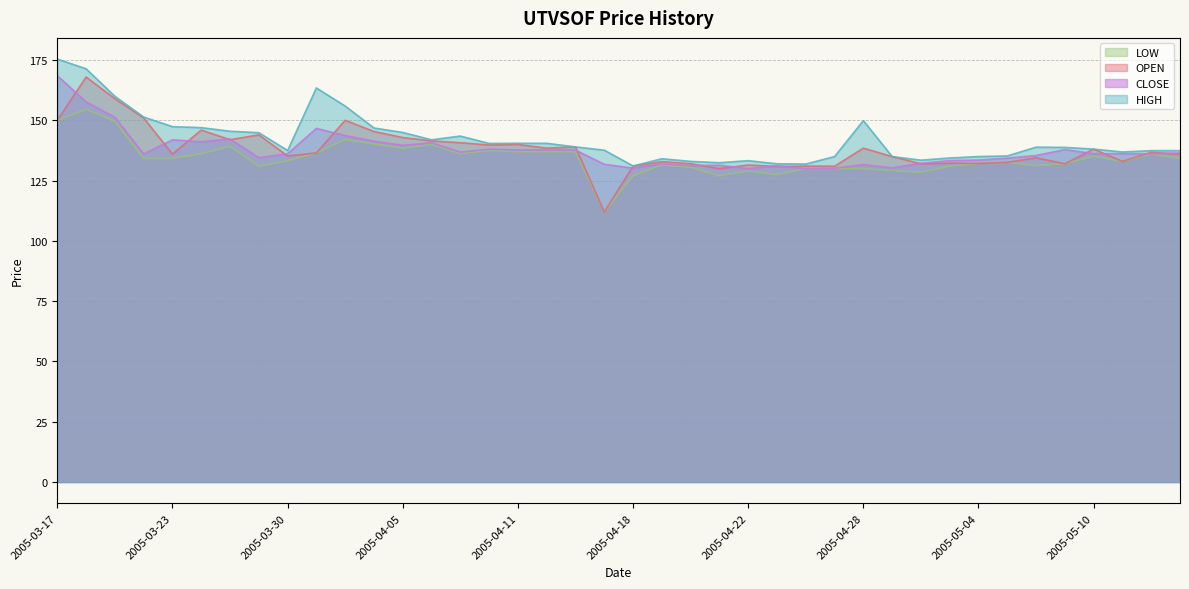

What is the difference between the maximum and minimum values in the HIGH series?

44.3